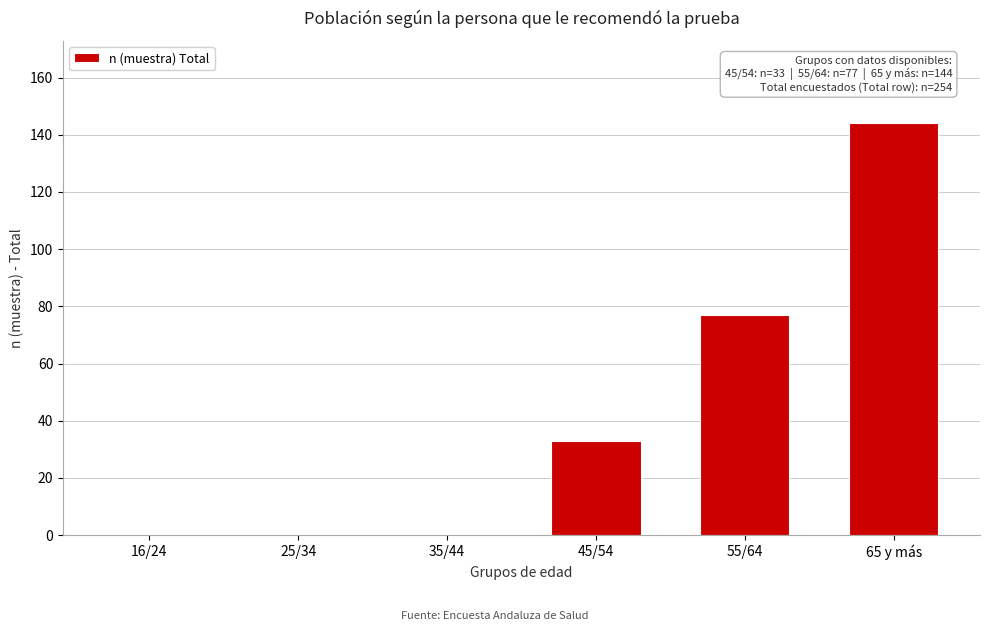

Reading left to right, transcribe all the data shown in this chart.

16/24=0	25/34=0	35/44=0	45/54=33	55/64=77	65 y más=144